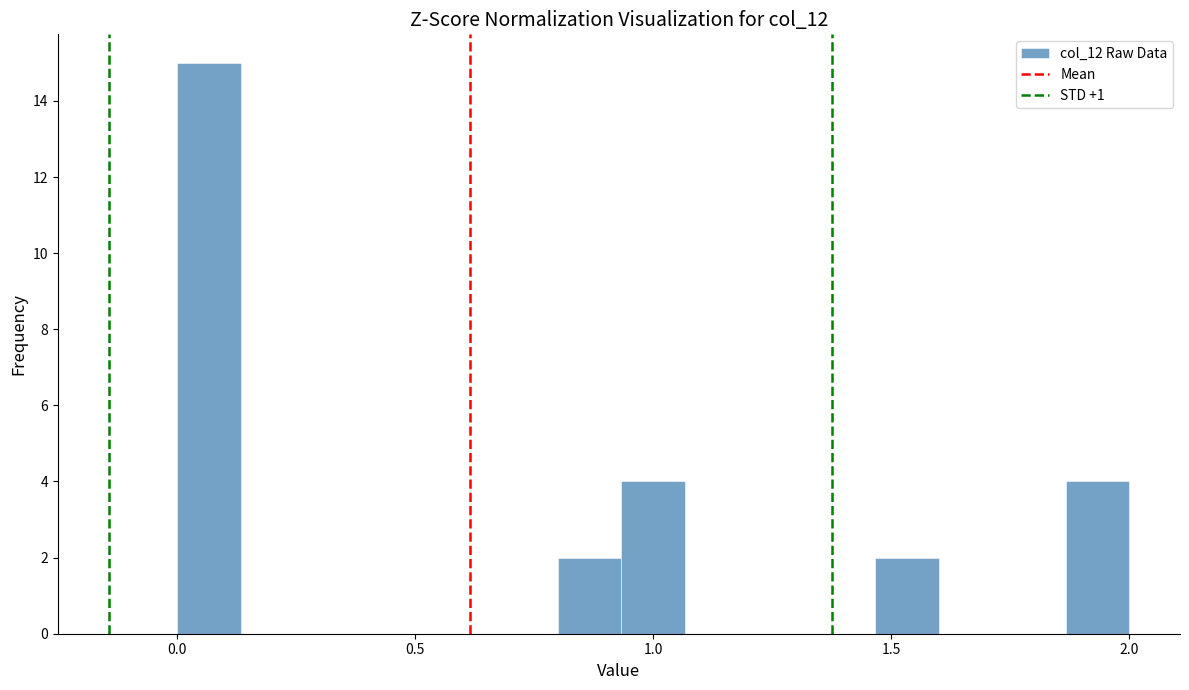

Read against the x-axis, roughly where is the centre of the tallest bar?

0.05